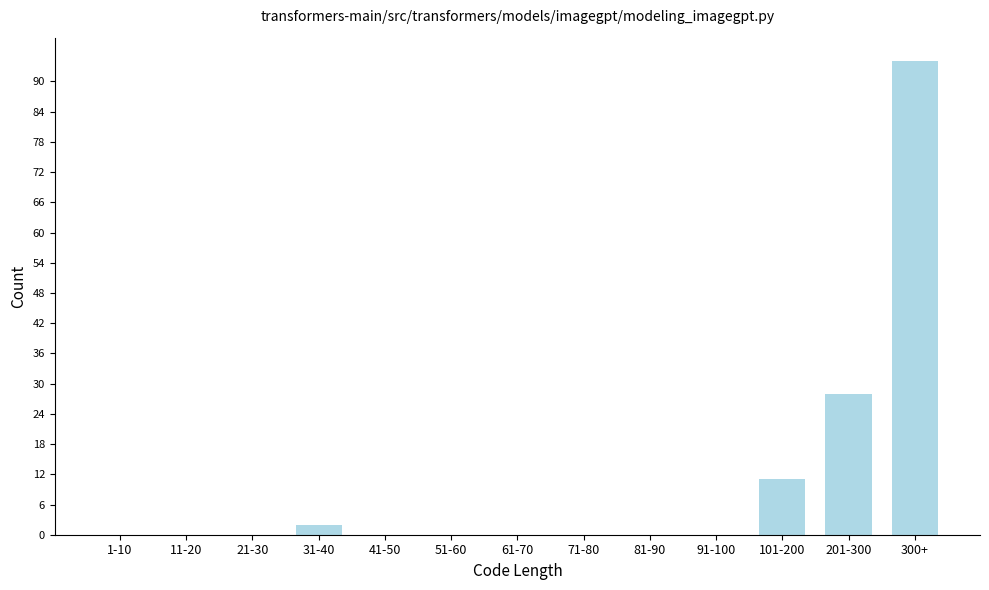

Reading right to left, list all the values displayed in this chart.

300+=94	201-300=28	101-200=11	91-100=0	81-90=0	71-80=0	61-70=0	51-60=0	41-50=0	31-40=2	21-30=0	11-20=0	1-10=0